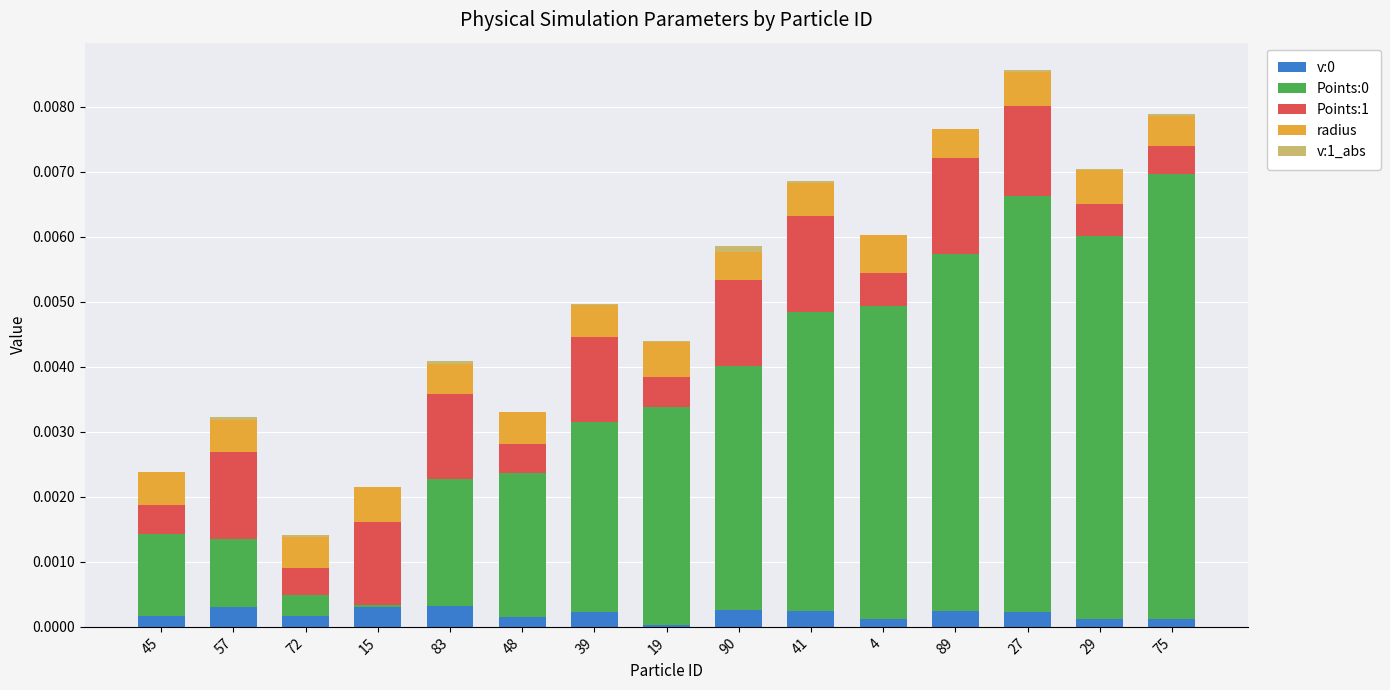

What is the label of the 5th bar from the left?

83